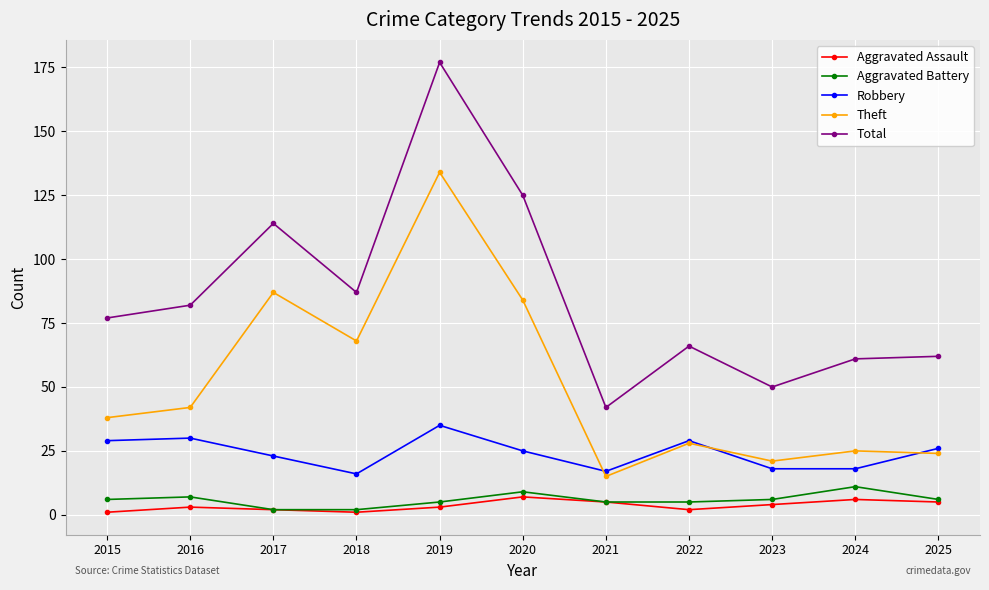

True or false: Robbery and Total intersect in this chart.

False